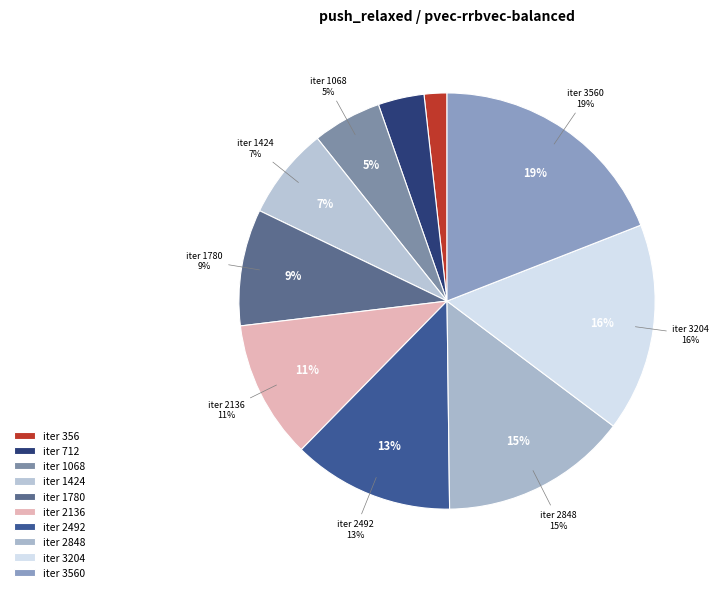

Between 2136 and 356, which is larger?

2136